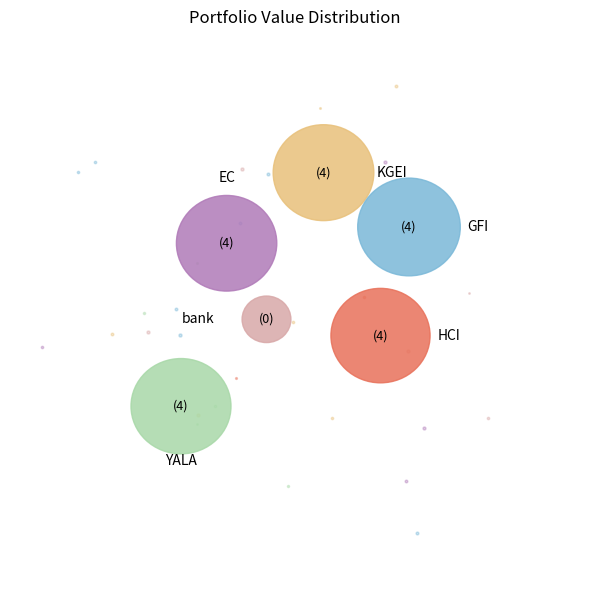

Between EC and HCI, which is larger?

EC